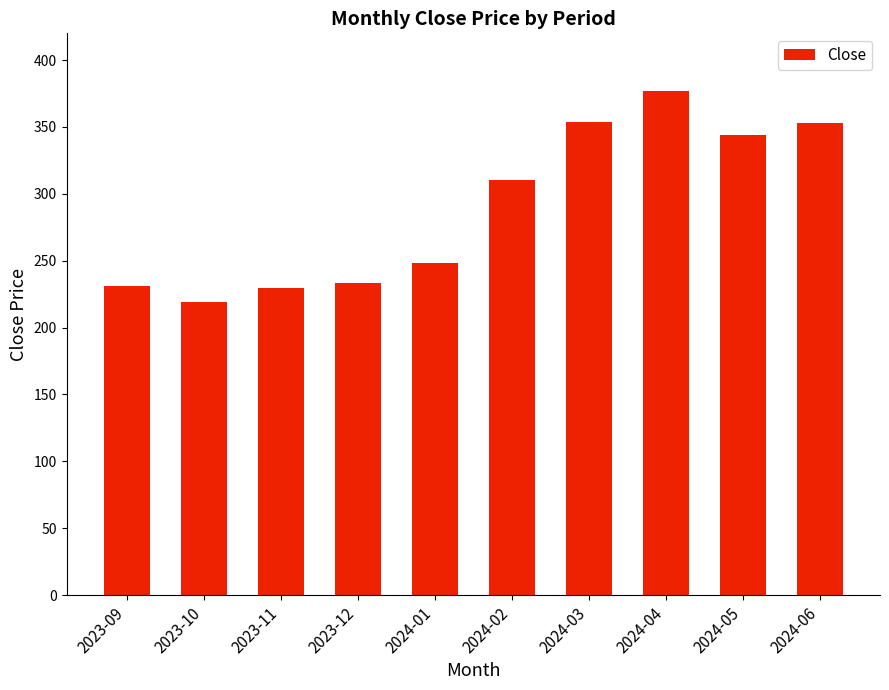

What is the sum of all values?

2899.0